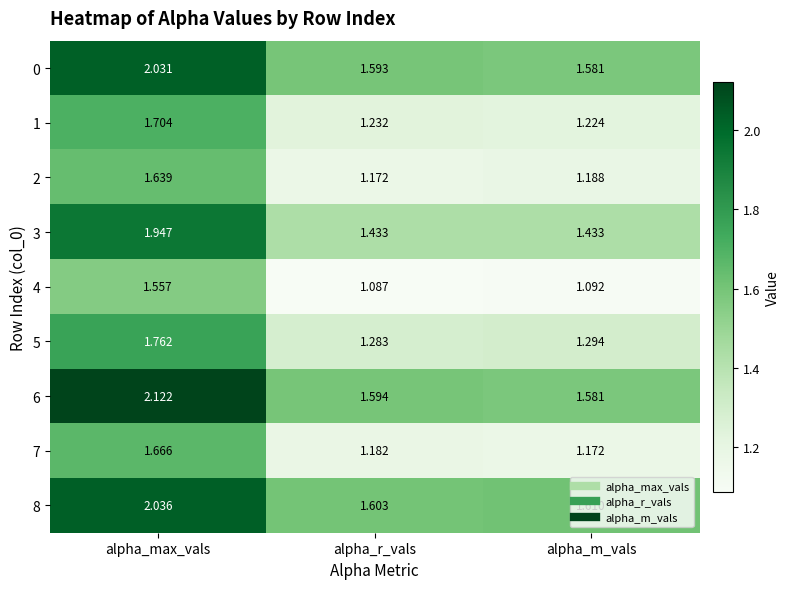

At which category is the sum across all series the highest?

alpha_max_vals